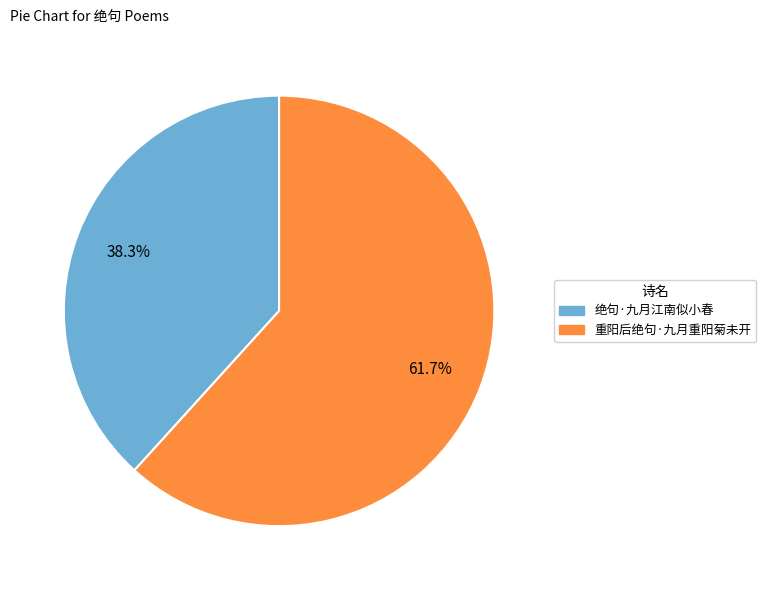

Which has a higher value, 绝句·九月江南似小春 or 重阳后绝句·九月重阳菊未开?

重阳后绝句·九月重阳菊未开